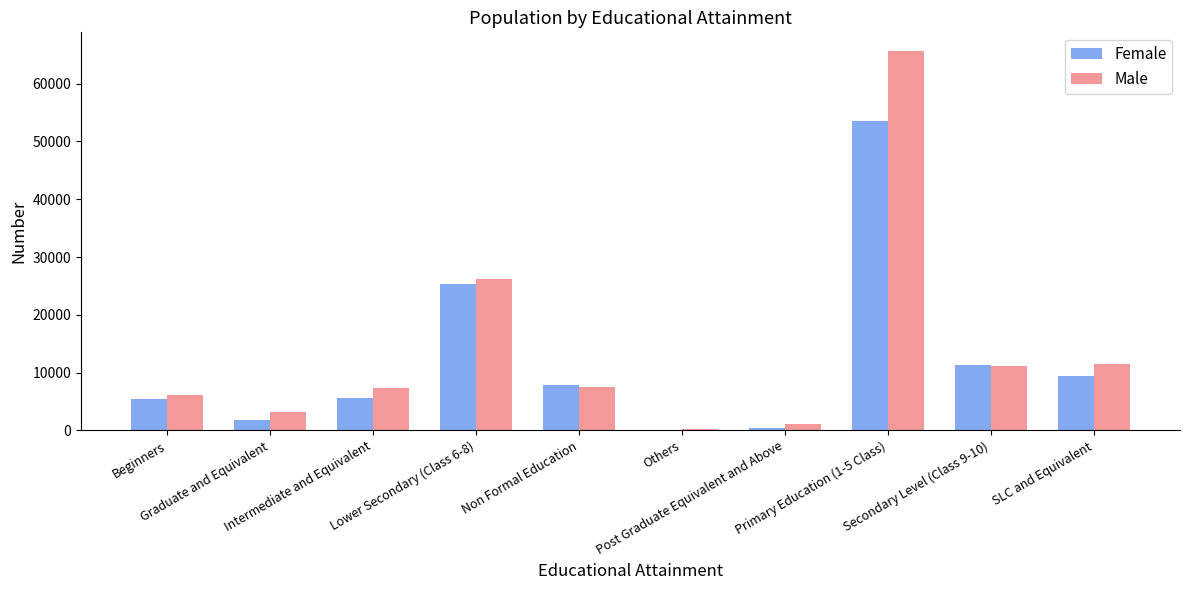

How many groups of bars are there?

10